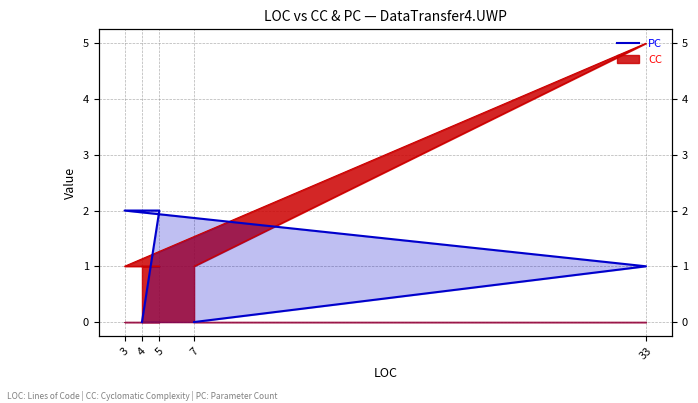

The chart shows a value of 0 at 7. True or false?

True